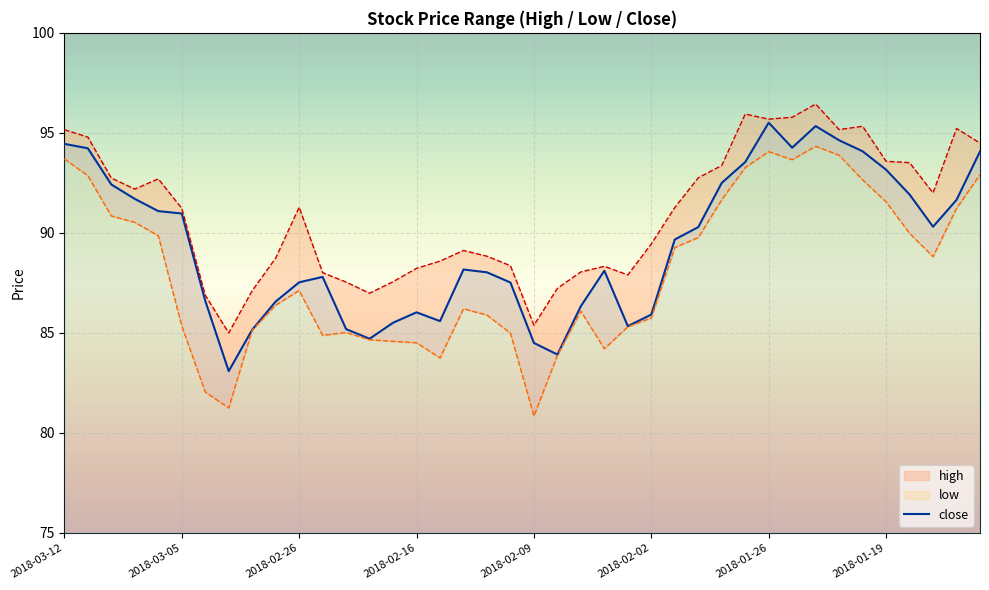

True or false: low has a value of 83.8 at 2018-02-15.

True